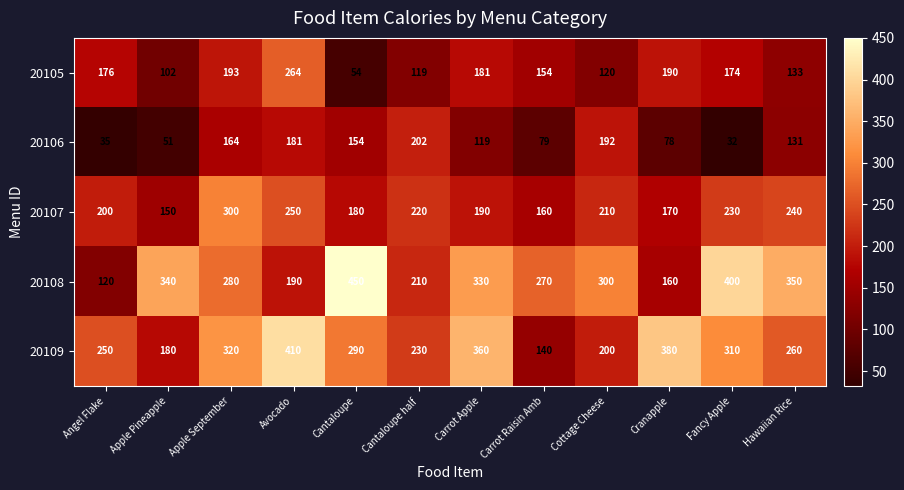

True or false: 20107 has a value of 210 at Cottage Cheese.

True